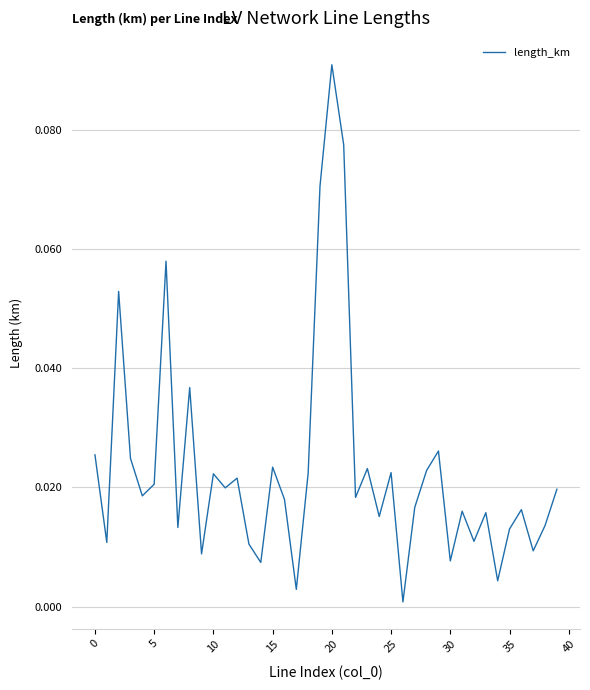

How many lines are shown in the chart?

1